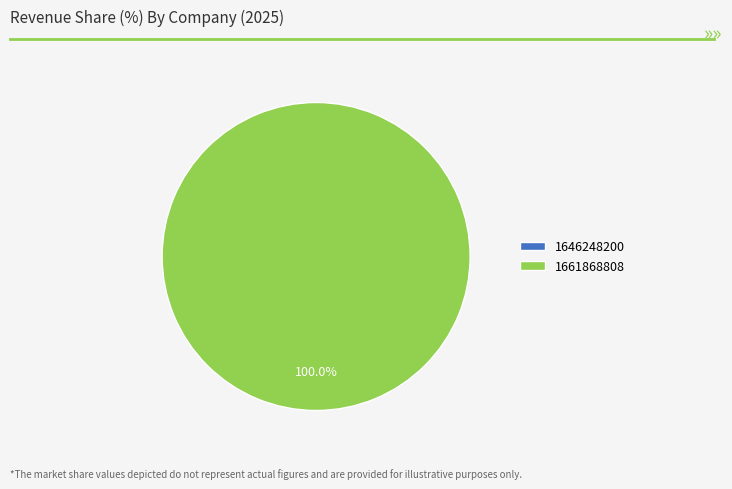

Is there a majority slice in this chart?

Yes